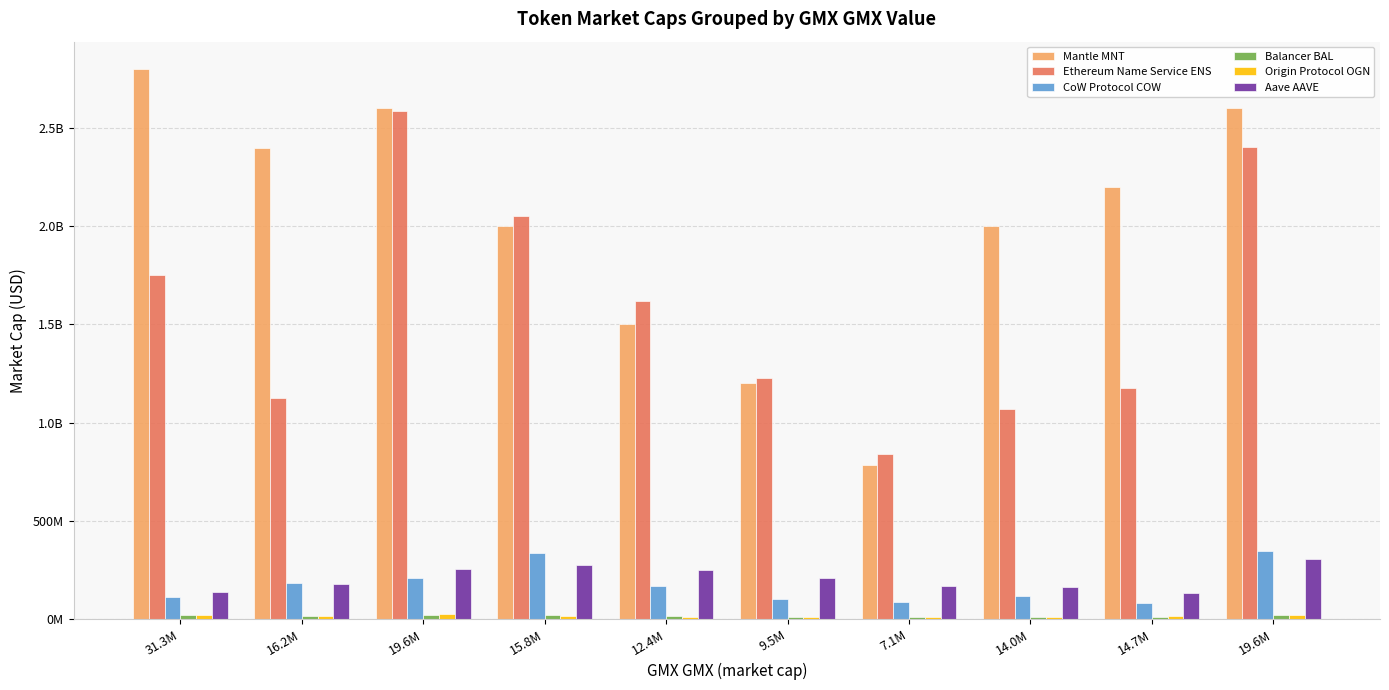

The value of Balancer BAL at 14.0M is 12219063.6. True or false?

True